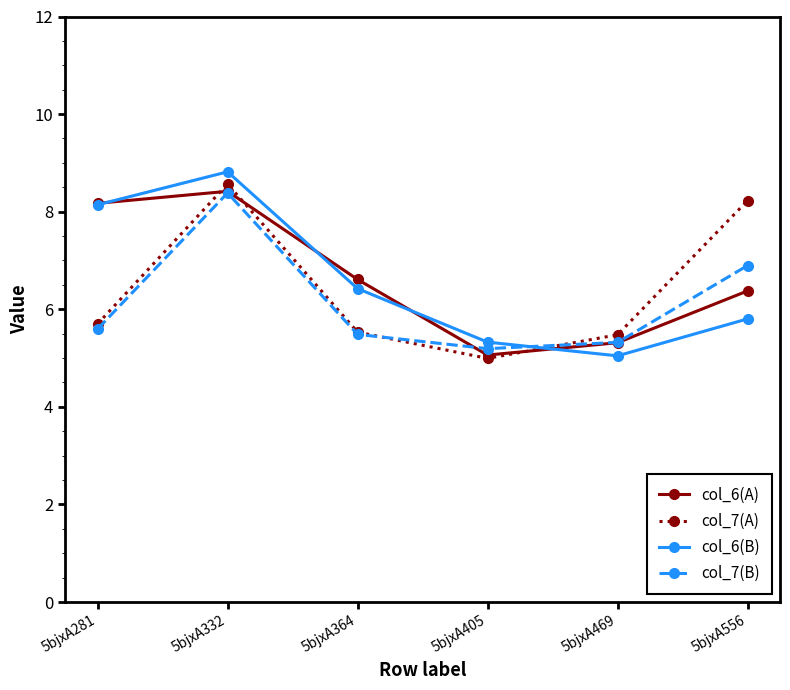

Read the col_7(A) value at 5bjxA364.

5.5